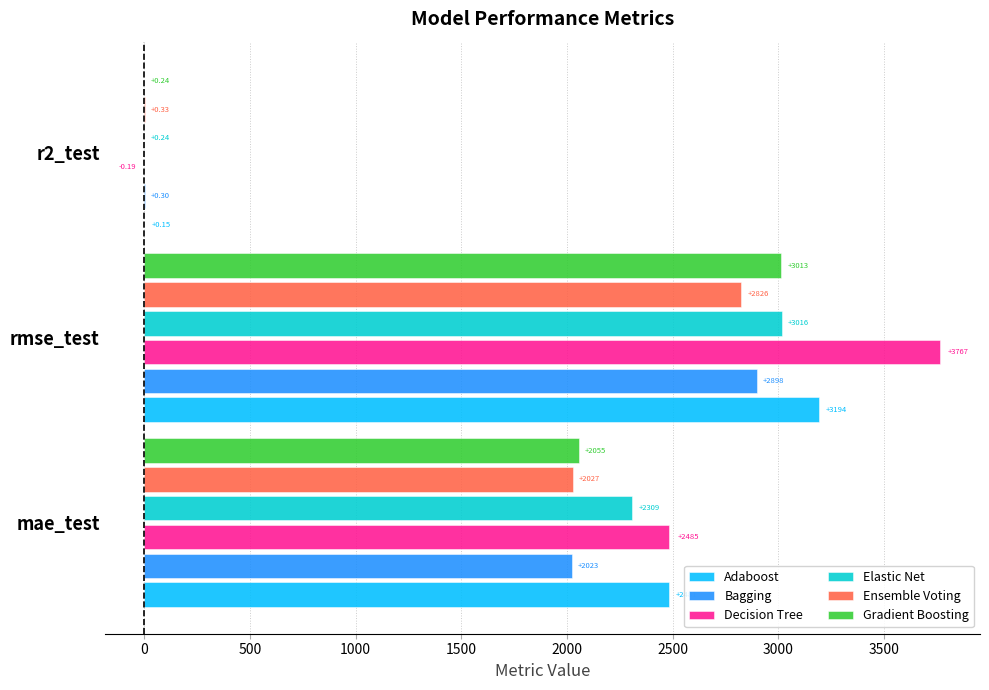

Which series has the largest total across all categories?

Decision Tree